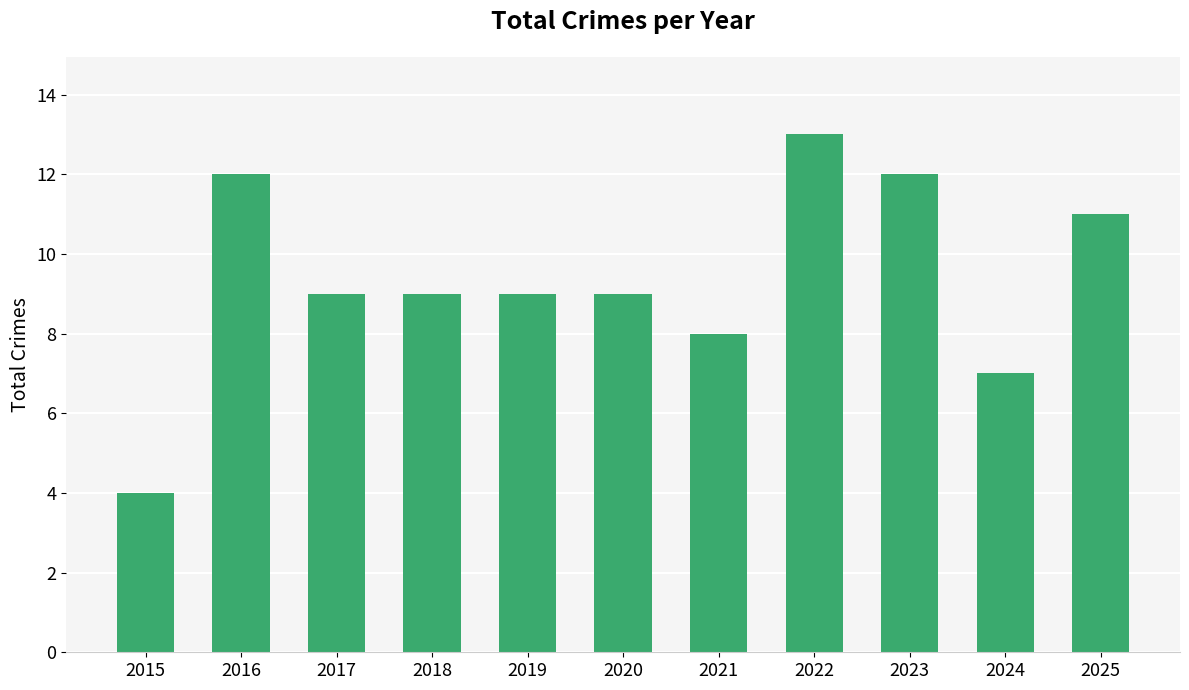

True or false: the data shows 11 at 2025.

True